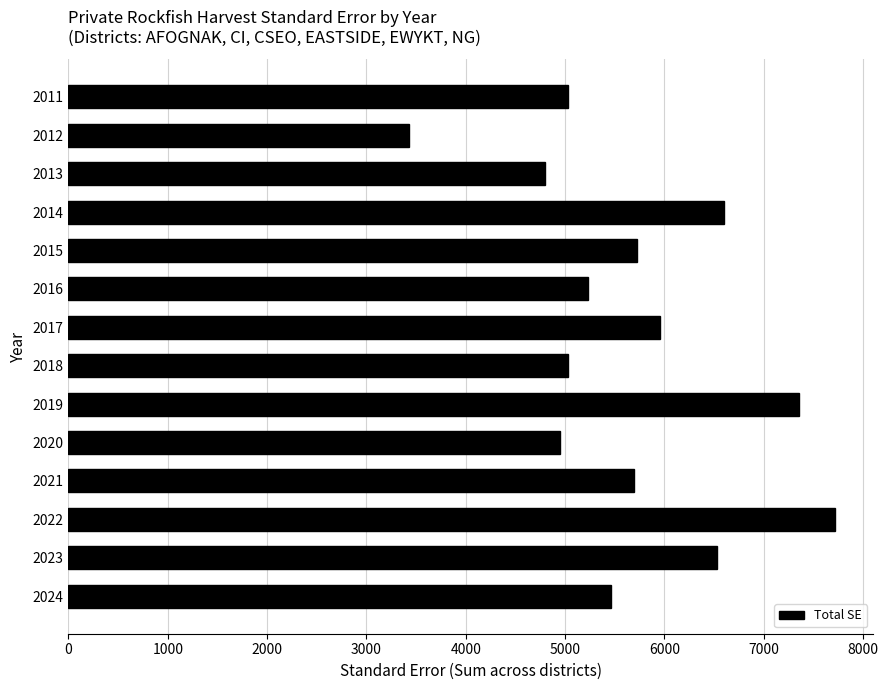

What is the sum of all values?

79496.1